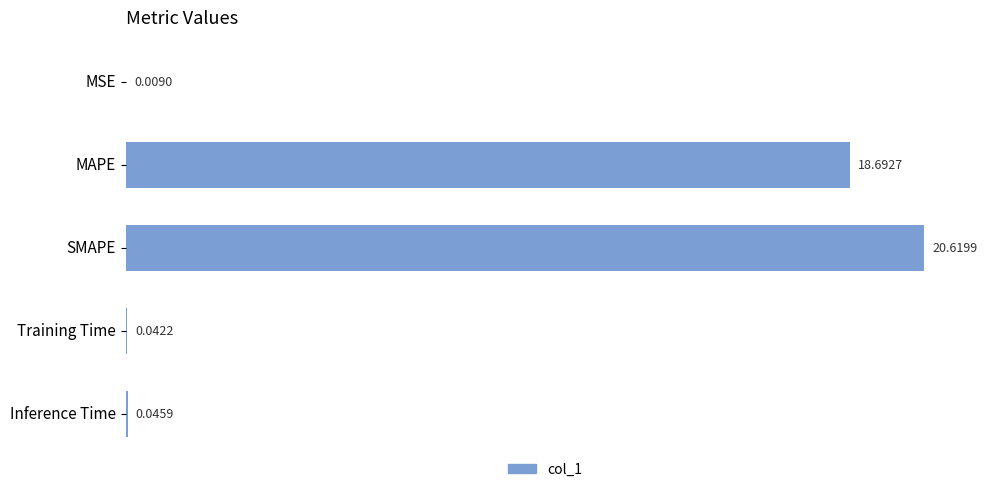

What is the sum of all values?

39.4